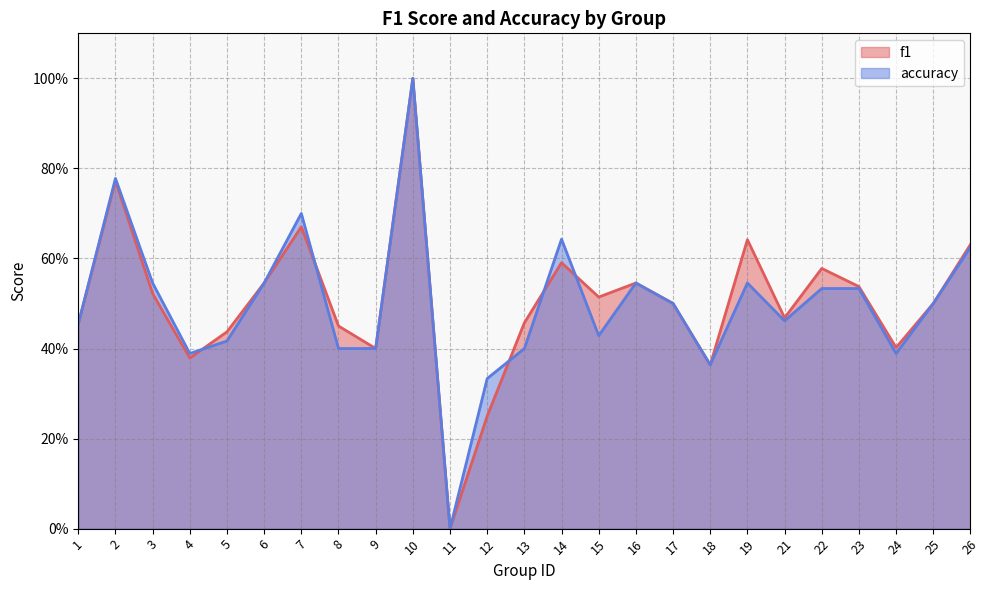

At which category is the sum across all series the highest?

10